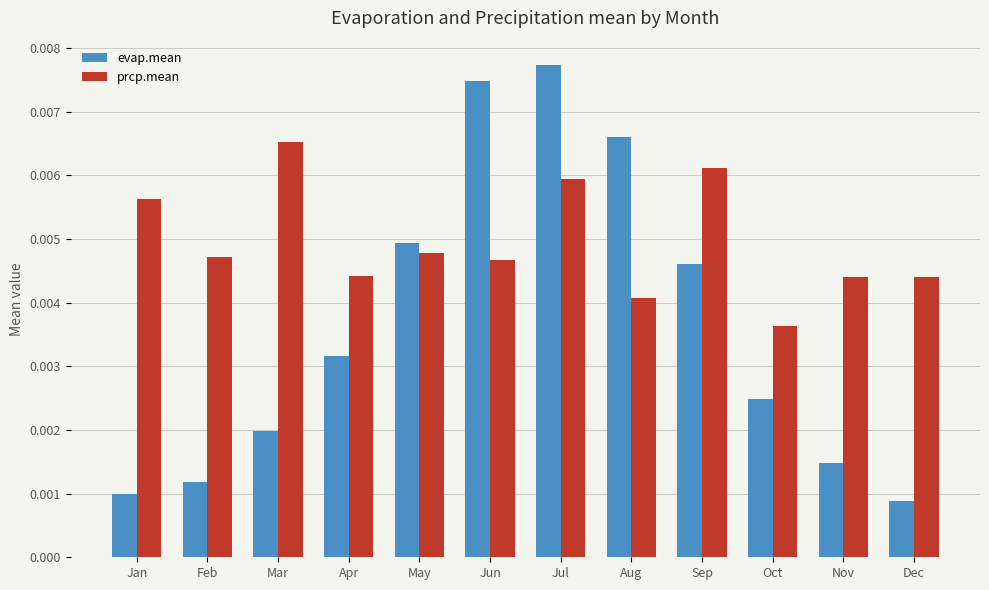

At which label is prcp.mean closest to 0?

Oct